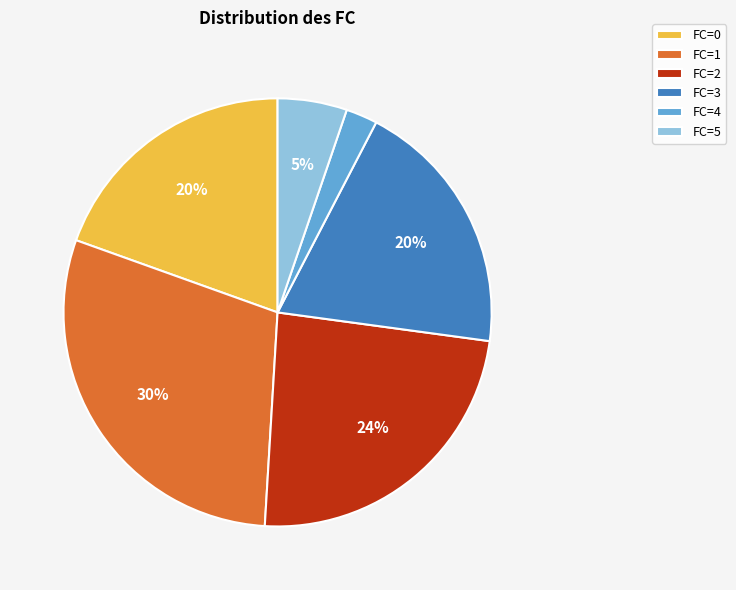

Do FC=0 and FC=2 together represent more than half of the pie?

No